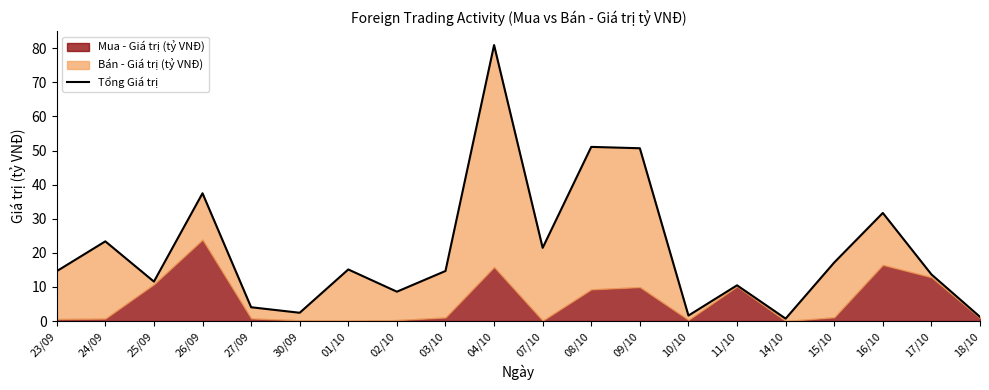

How many interior local valleys (lower than both neighbors) does the data have?

6